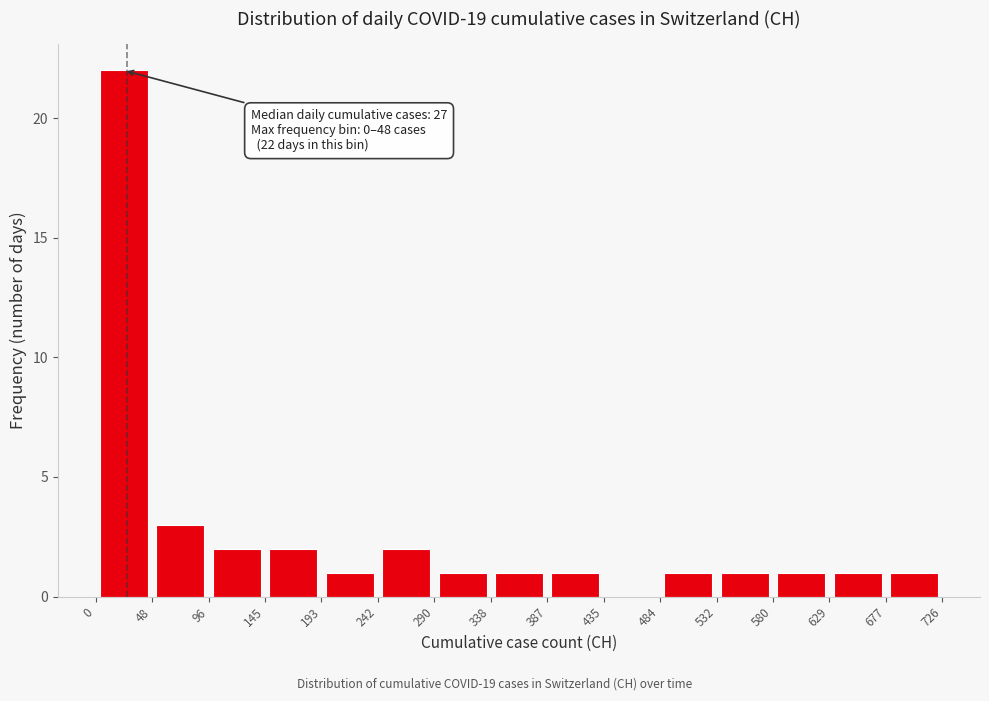

Which range on the x-axis has the tallest bar?

0 to 48